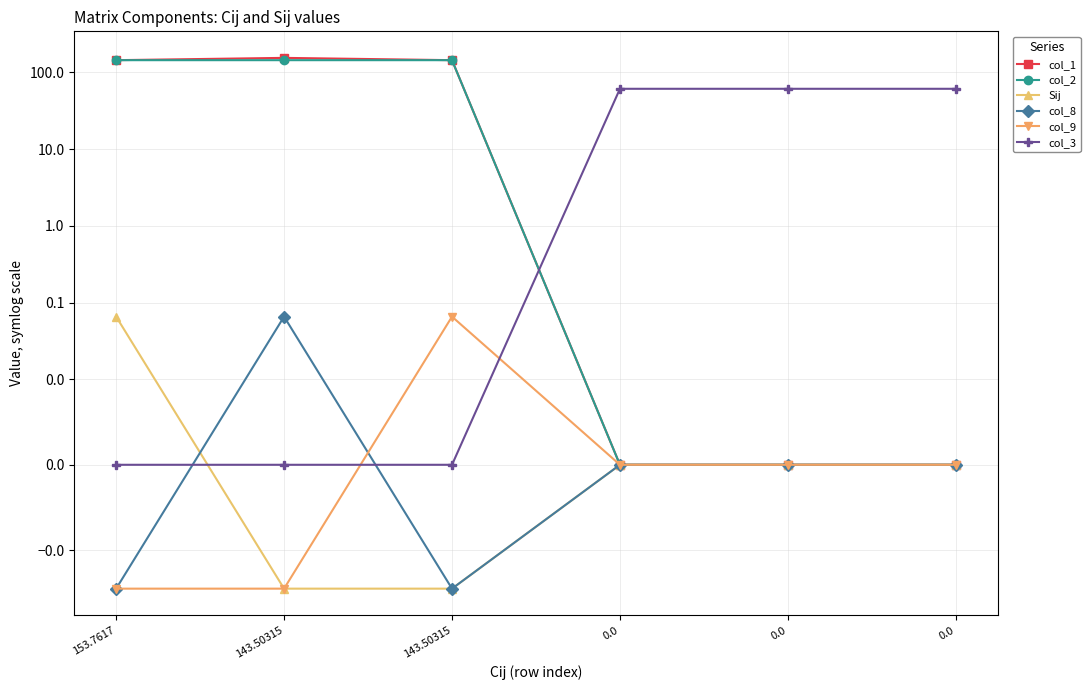

Where does the col_2 series first go above 143?

153.7617